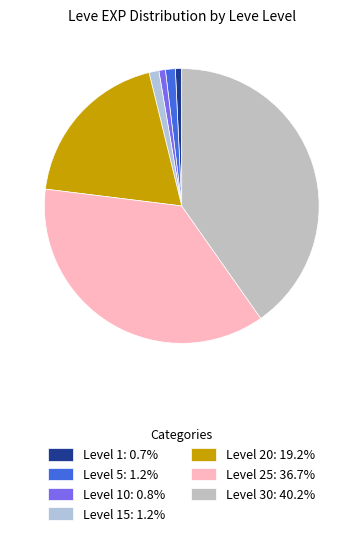

How many segments does this pie chart have?

7